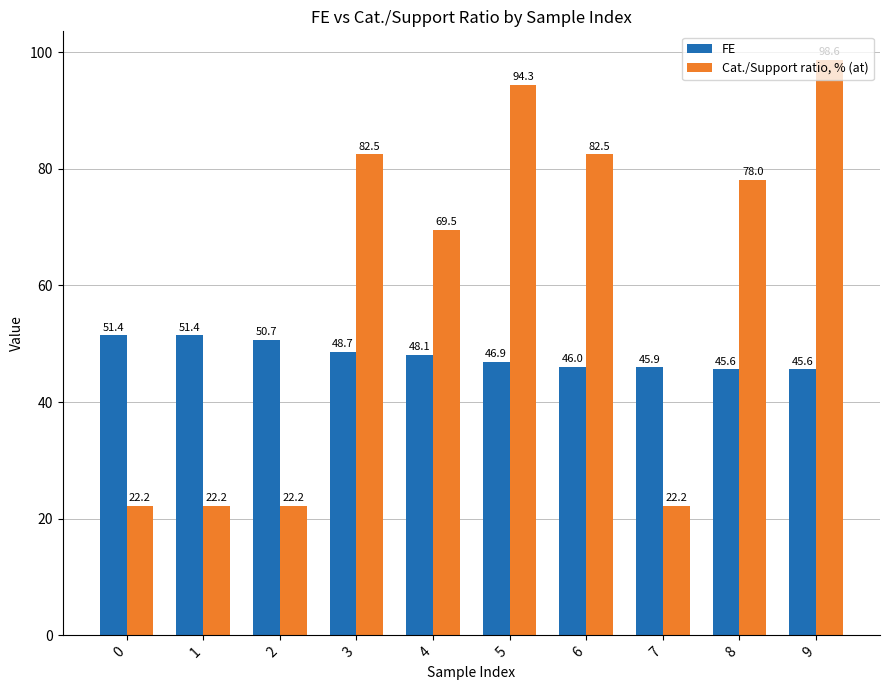

Rank the series at 0 from highest to lowest value.

FE, Cat./Support ratio, % (at)